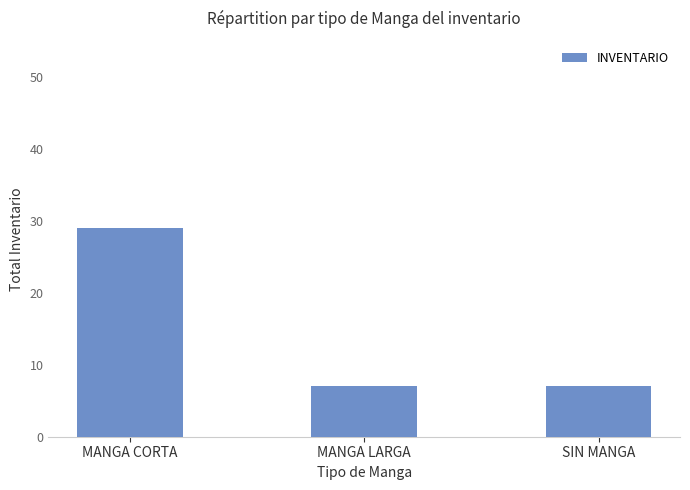

What is the label of the 2nd bar from the left?

MANGA LARGA